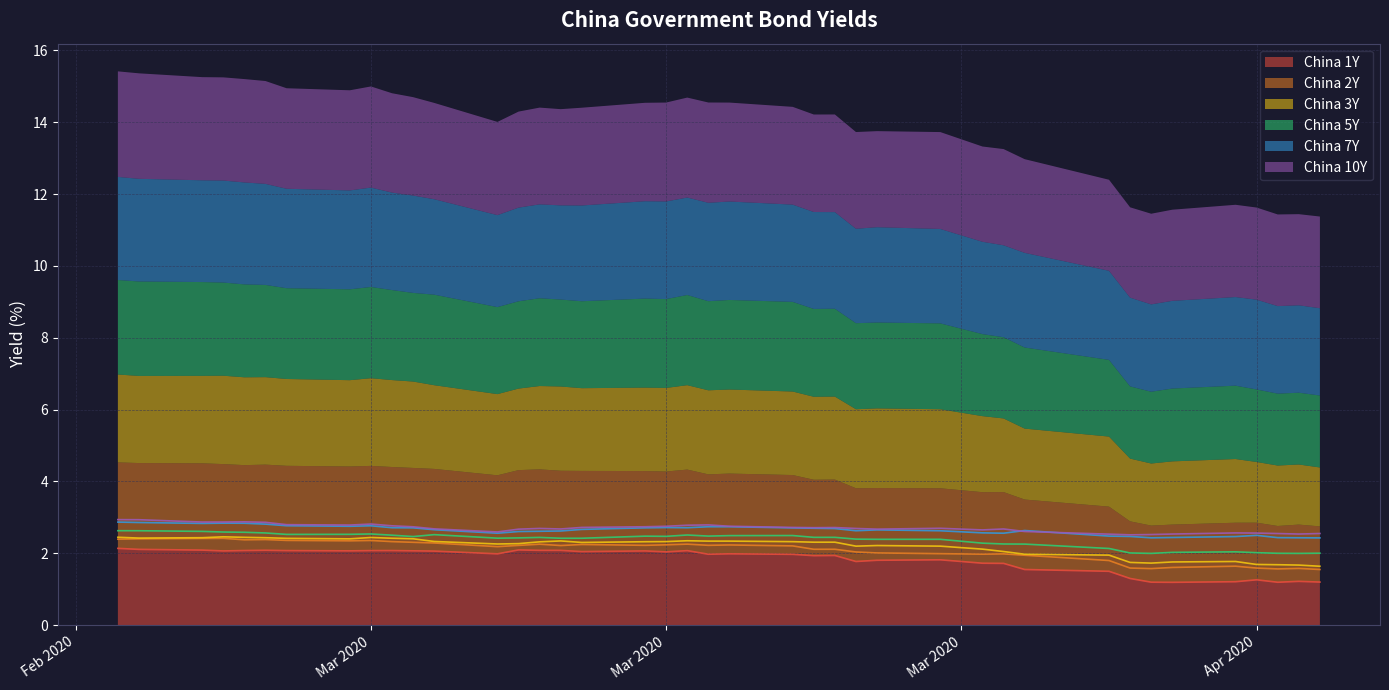

What is the label of the 5th point from the left?

Apr 2020